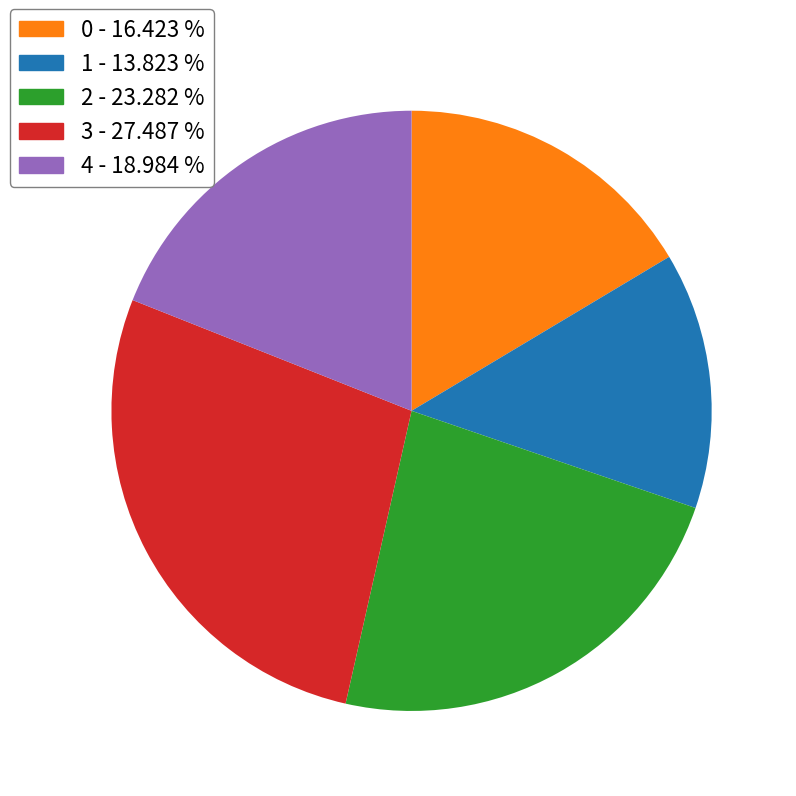

How many segments does this pie chart have?

5